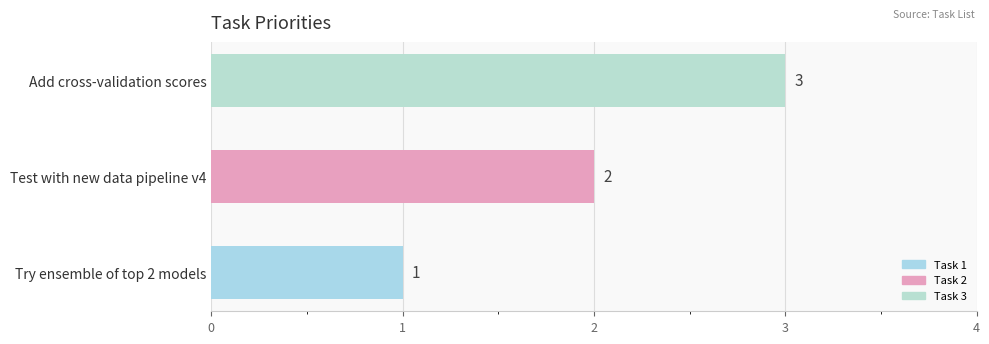

Which category has the highest value across all series?

Add cross-validation scores